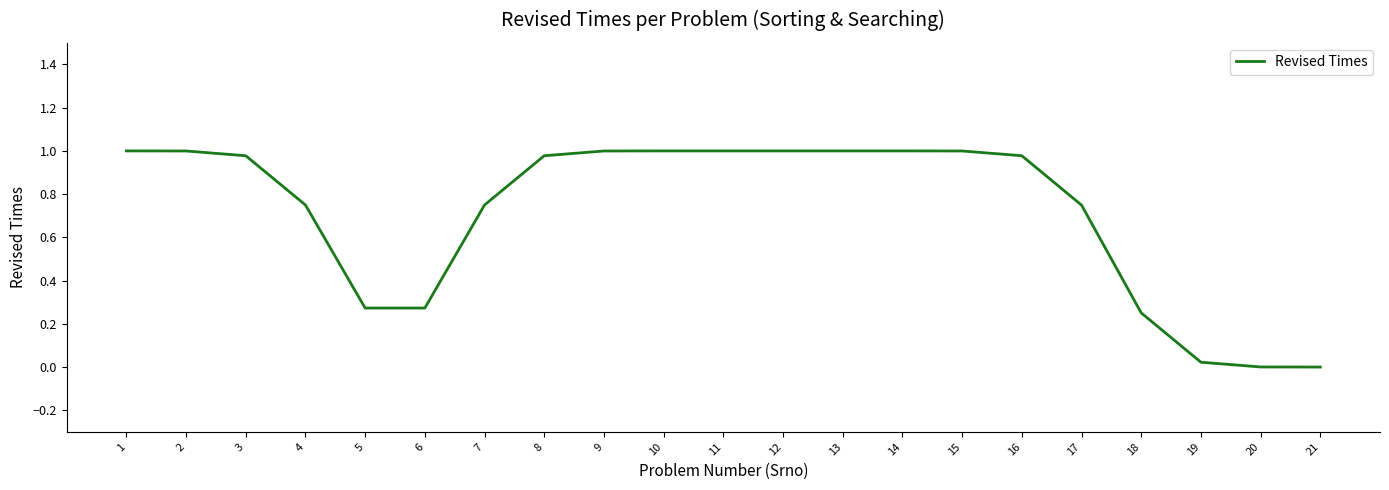

Is it true that the value at 15 is 1.0?

True